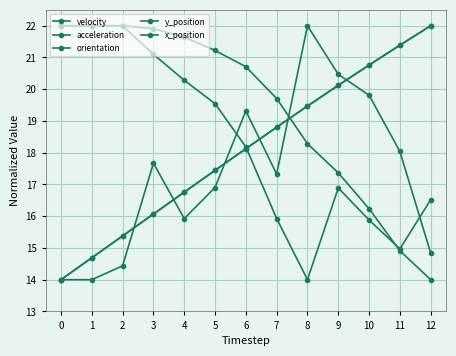

How many values in the x_position series are below 18?

6